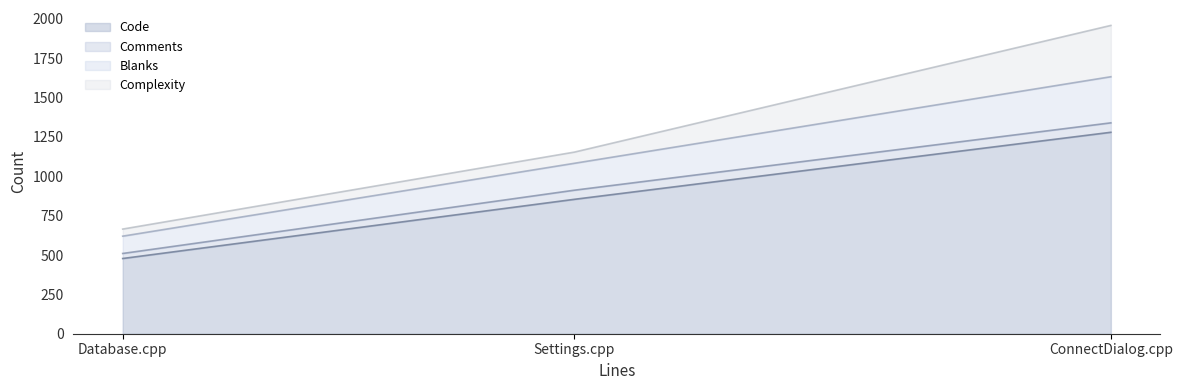

Which has a higher value, Settings.cpp or ConnectDialog.cpp?

ConnectDialog.cpp